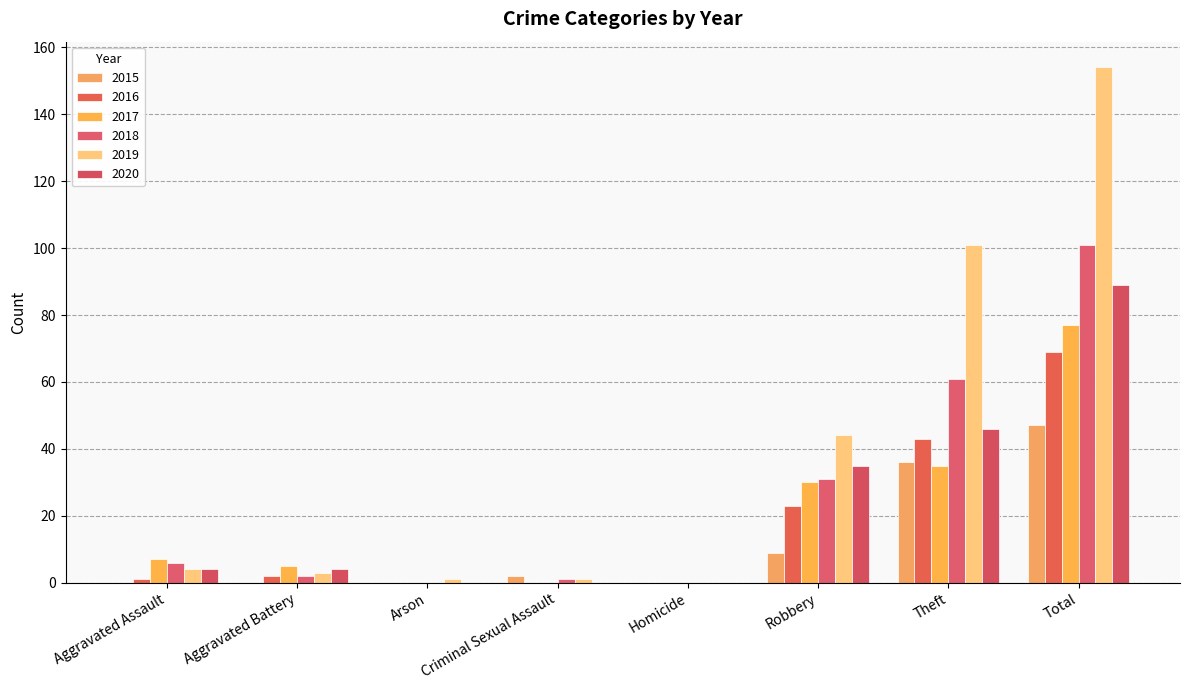

Reading left to right, transcribe all the data shown in this chart.

2015: Aggravated Assault=0	Aggravated Battery=0	Arson=0	Criminal Sexual Assault=2	Homicide=0	Robbery=9	Theft=36	Total=47
2016: Aggravated Assault=1	Aggravated Battery=2	Arson=0	Criminal Sexual Assault=0	Homicide=0	Robbery=23	Theft=43	Total=69
2017: Aggravated Assault=7	Aggravated Battery=5	Arson=0	Criminal Sexual Assault=0	Homicide=0	Robbery=30	Theft=35	Total=77
2018: Aggravated Assault=6	Aggravated Battery=2	Arson=0	Criminal Sexual Assault=1	Homicide=0	Robbery=31	Theft=61	Total=101
2019: Aggravated Assault=4	Aggravated Battery=3	Arson=1	Criminal Sexual Assault=1	Homicide=0	Robbery=44	Theft=101	Total=154
2020: Aggravated Assault=4	Aggravated Battery=4	Arson=0	Criminal Sexual Assault=0	Homicide=0	Robbery=35	Theft=46	Total=89